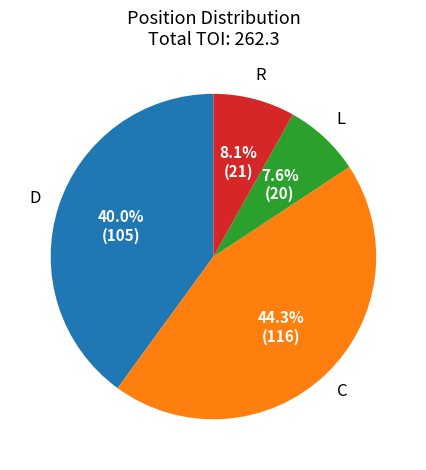

Is there any slice that represents more than half of the pie?

No